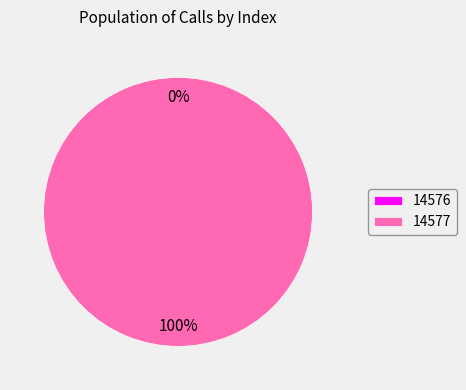

What is the largest slice in the pie chart?

14577